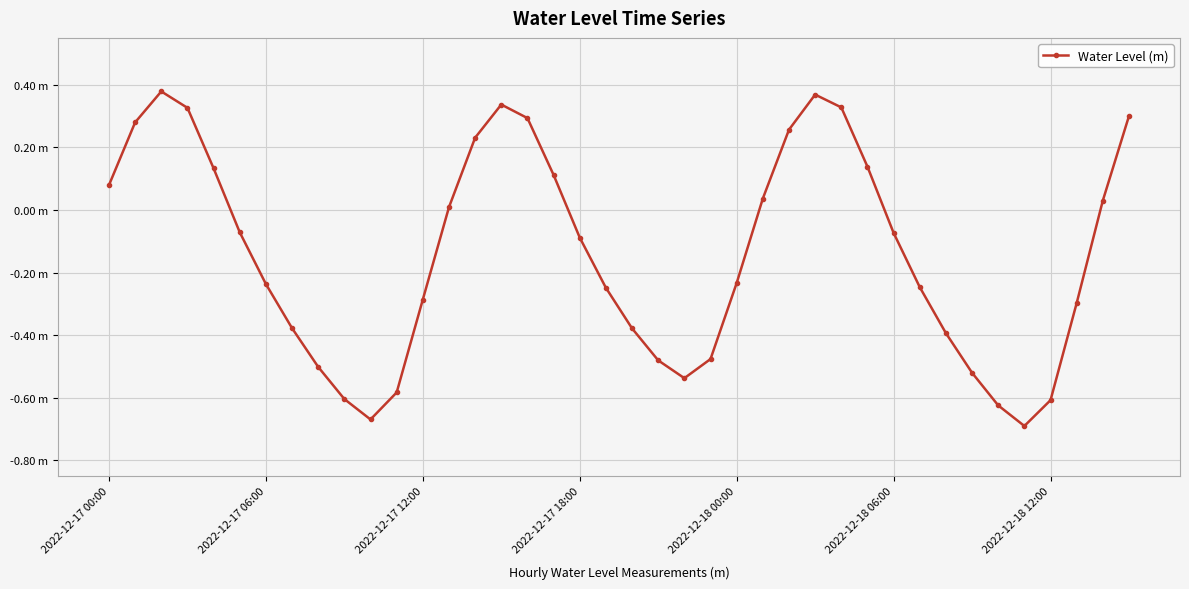

What is the value of the 29th point from the left?

0.3